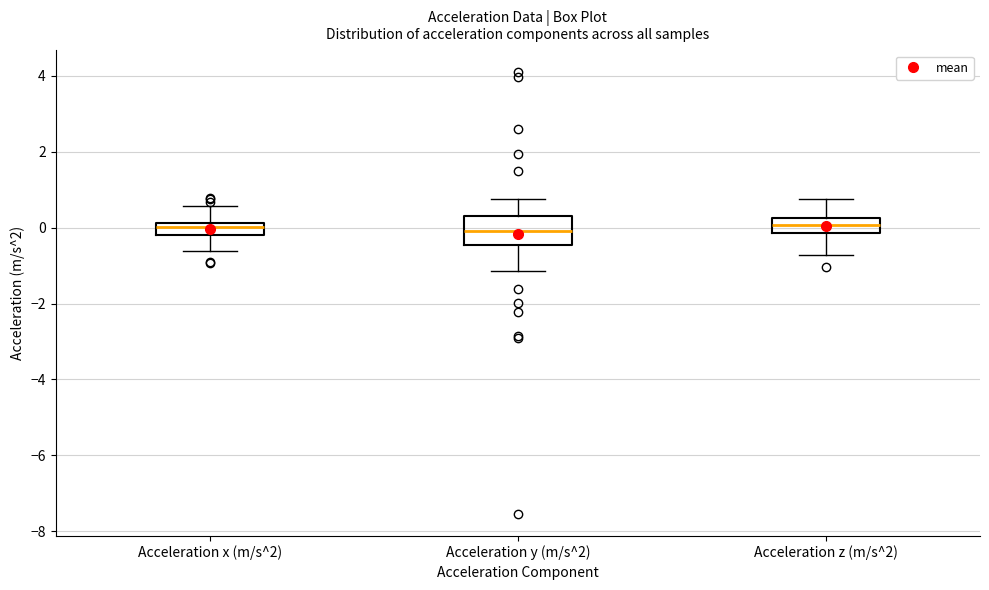

Comparing the boxes themselves (not the whiskers), which one is the tallest?

Acceleration y (m/s^2)